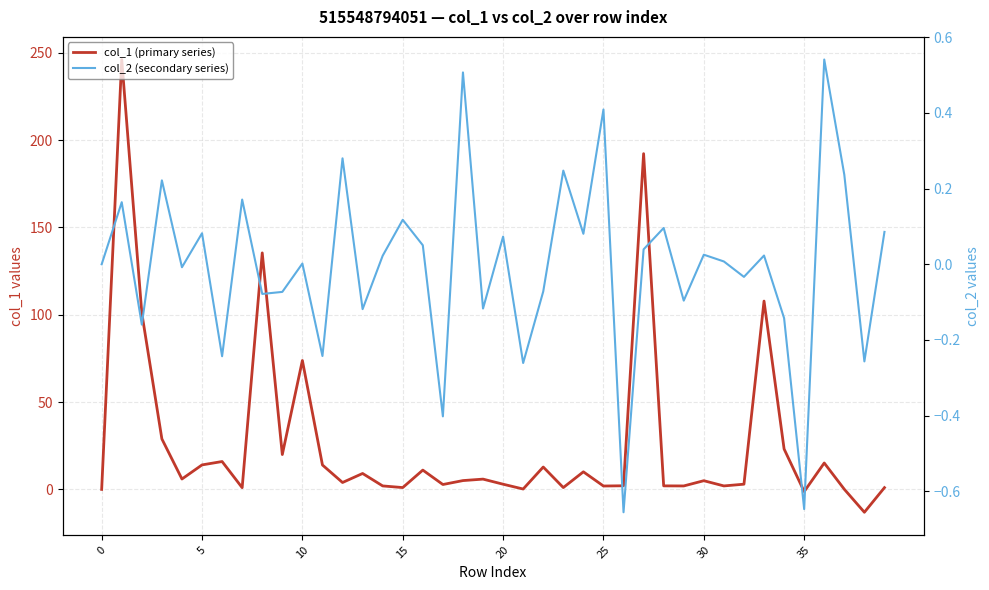

What is the value of the col_1 (primary series) point at the 8th from the left?

1.0